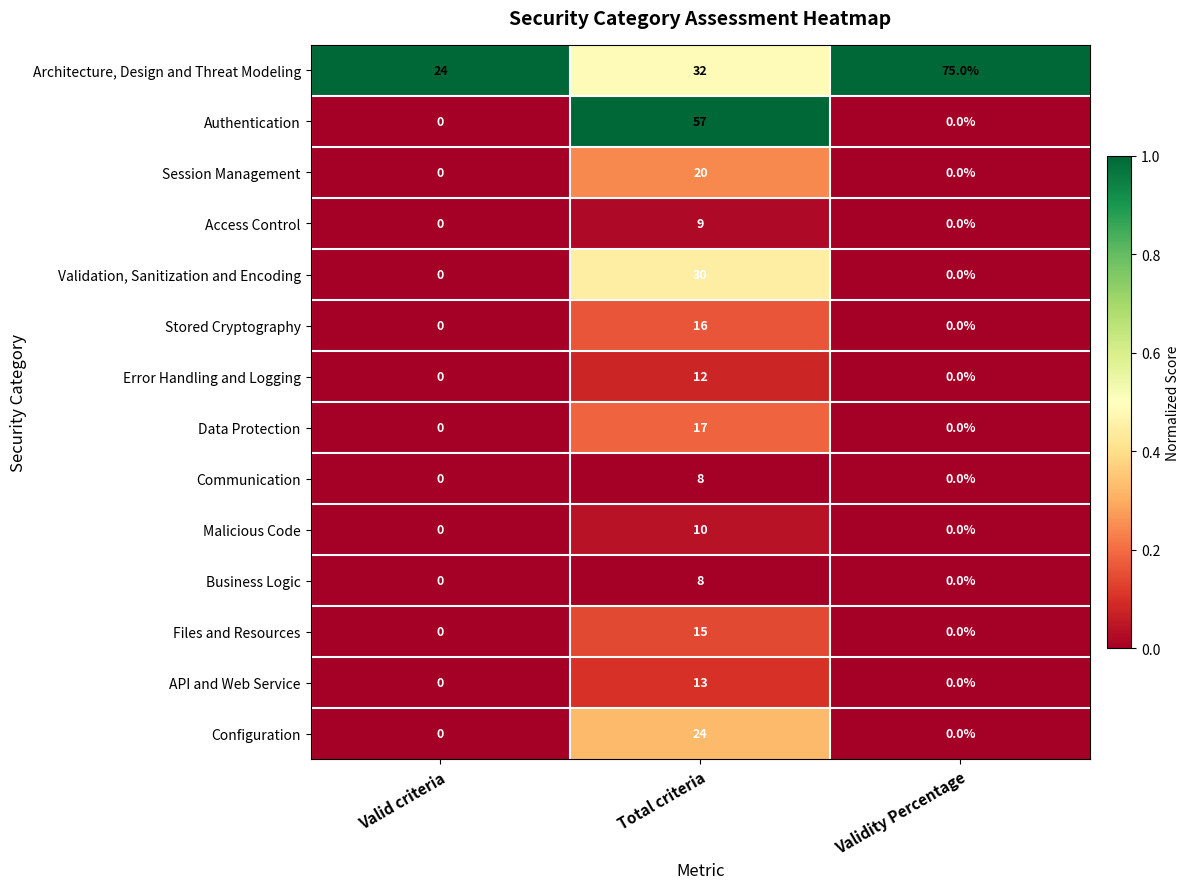

What is the sum of the Data Protection values at Total criteria and Validity Percentage?

17